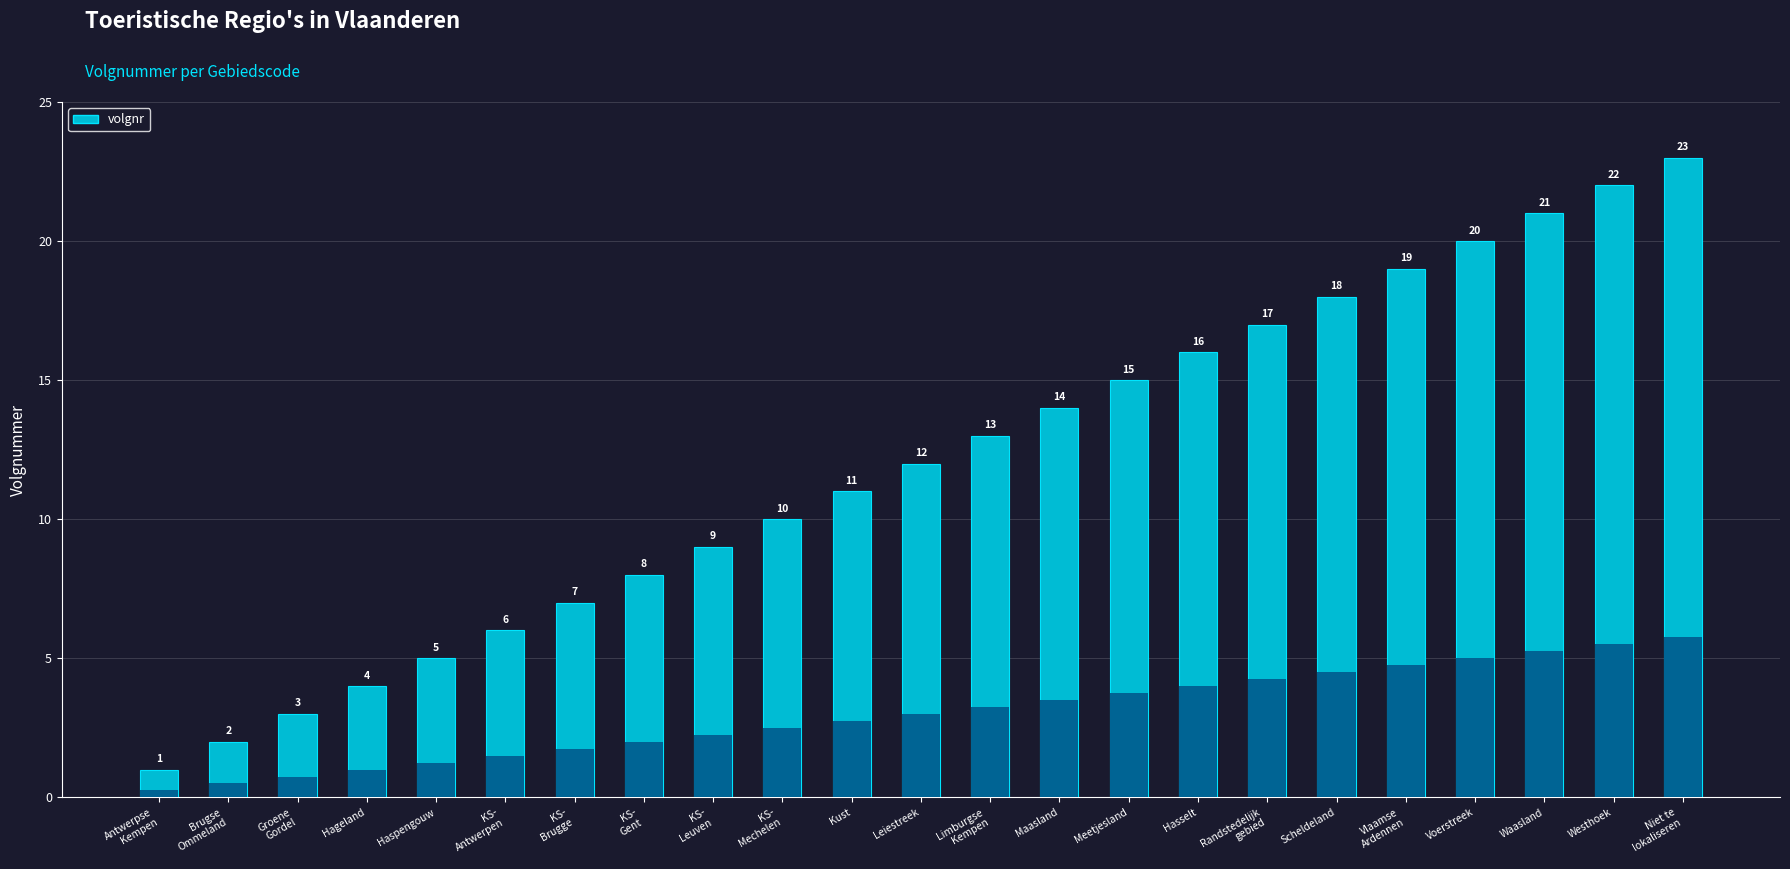

Reading left to right, what are all the values shown in this chart?

1	2	3	4	5	6	7	8	9	10	11	12	13	14	15	16	17	18	19	20	21	22	23